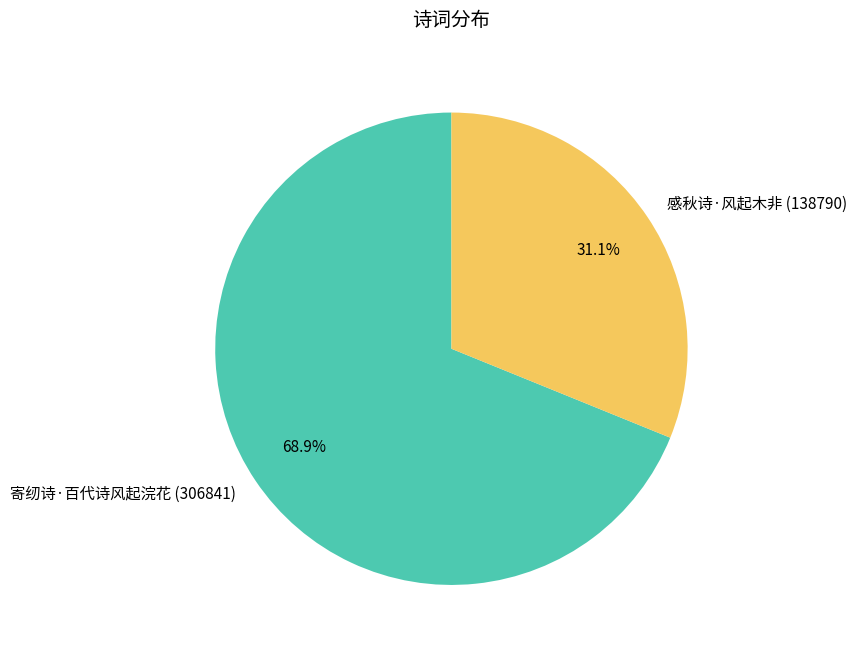

How many segments does this pie chart have?

2